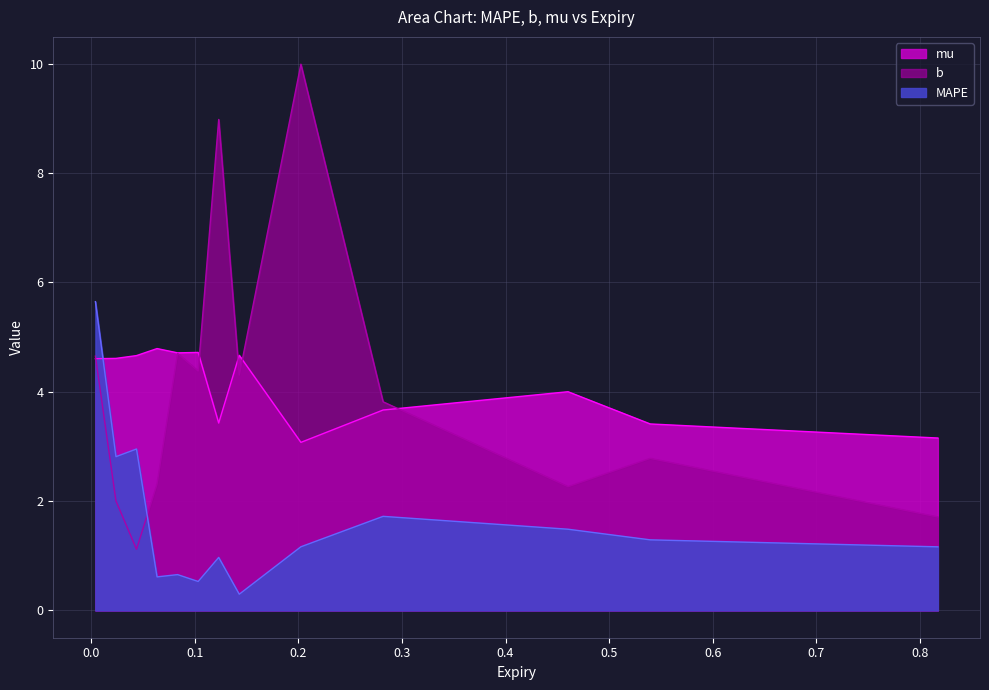

What is the sum of the mu values at 0.142857143 and 0.281746032?

8.3